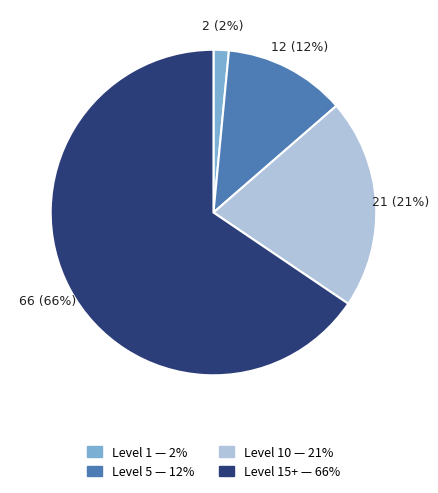

Count the number of slices in the pie.

4